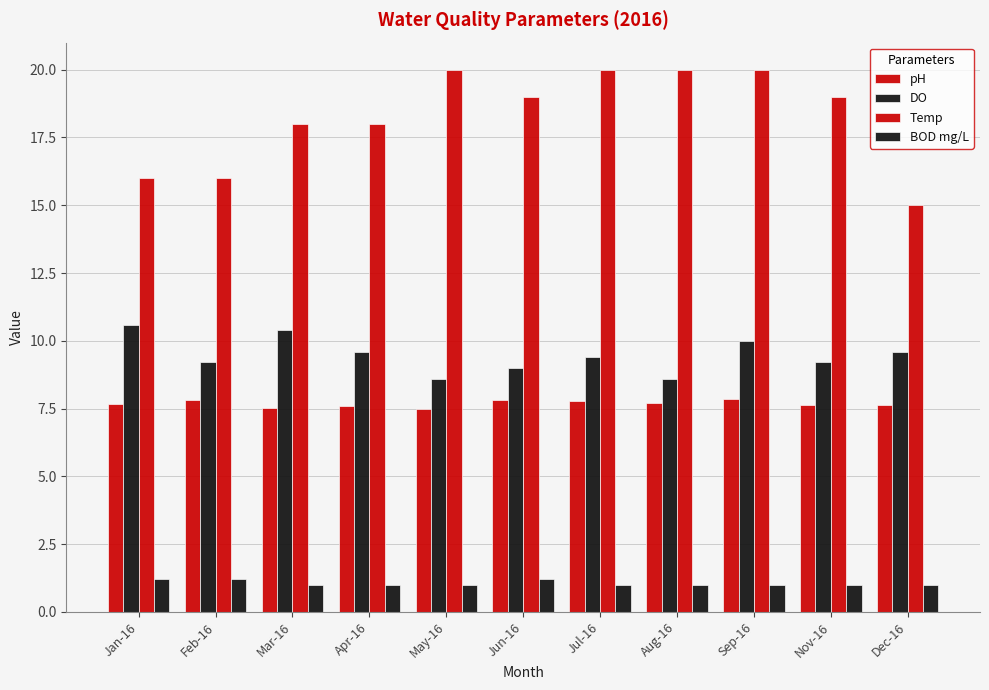

What is the sum of the DO values at Nov-16 and Feb-16?

18.4